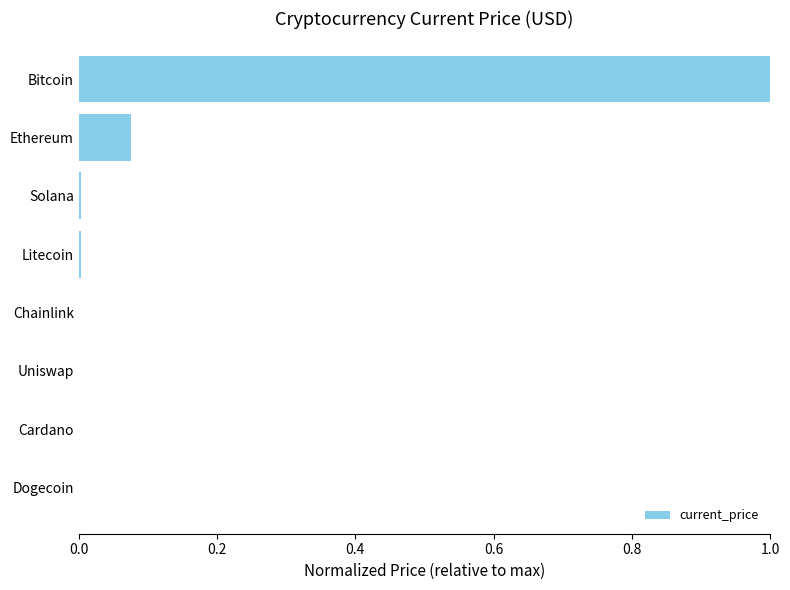

What is the sum of all values?

1.1